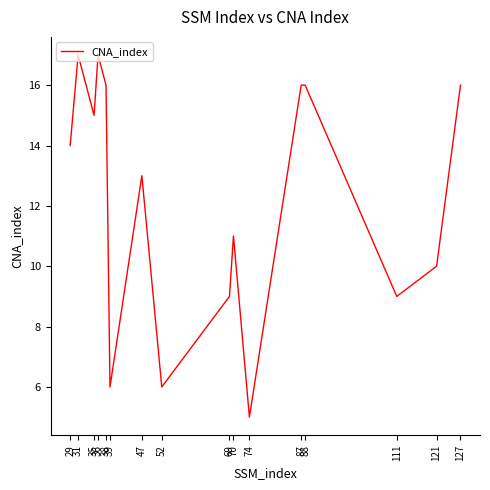

What is the minimum value shown in the chart?

5